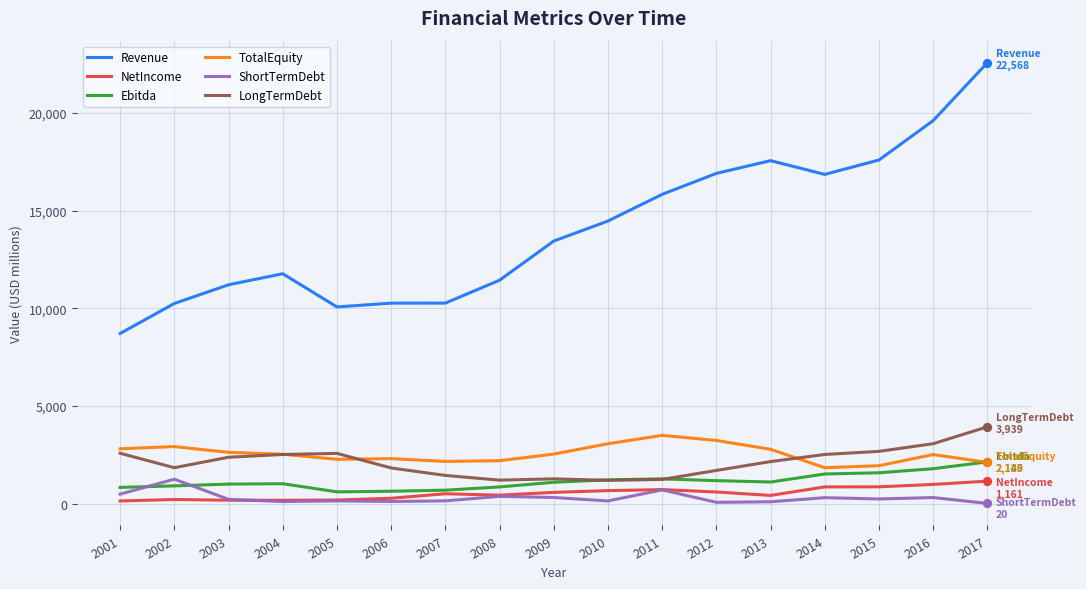

Which series has the largest total across all categories?

Revenue